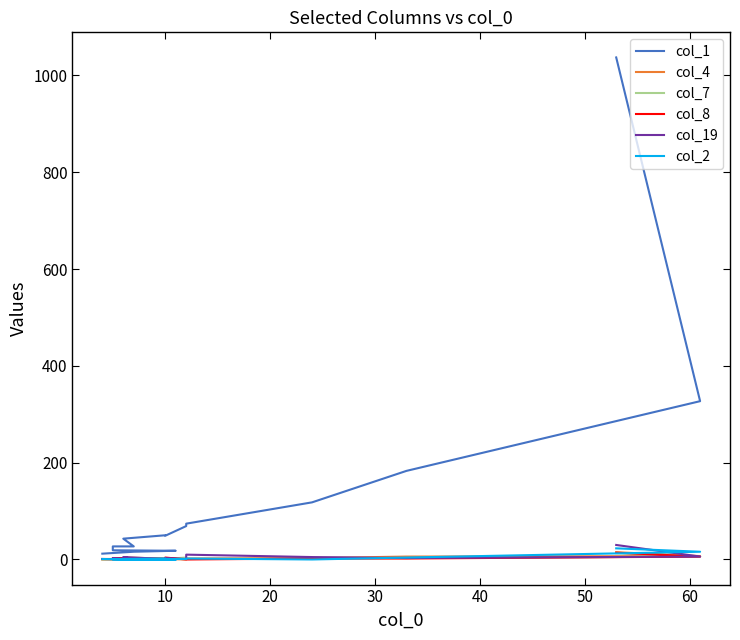

What is the difference between the col_19 values at 50 and 40?

9